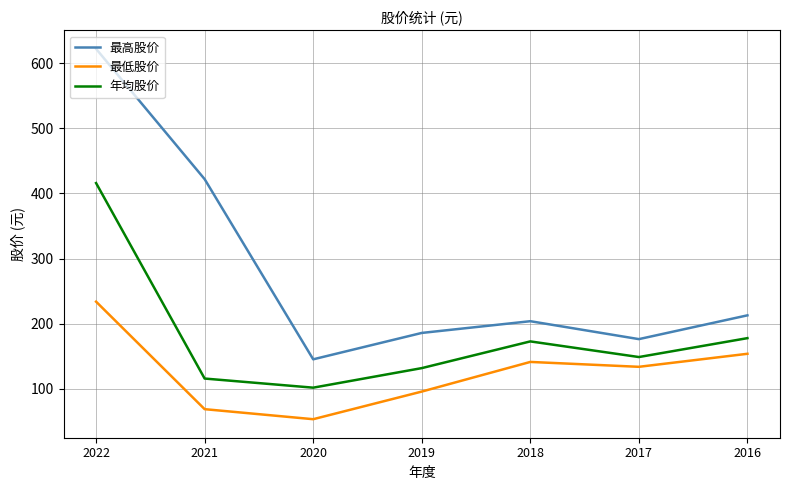

What are all the series names shown in the legend?

最高股价, 最低股价, 年均股价